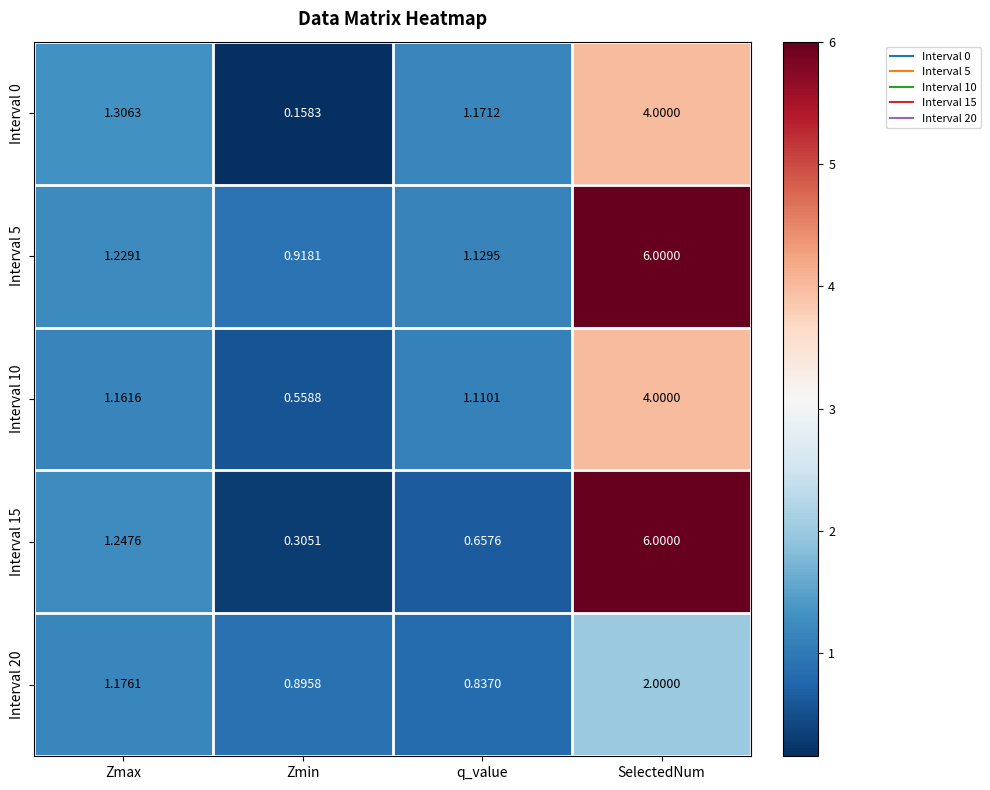

Rank the categories by Interval 10 value from highest to lowest.

SelectedNum, Zmax, q_value, Zmin